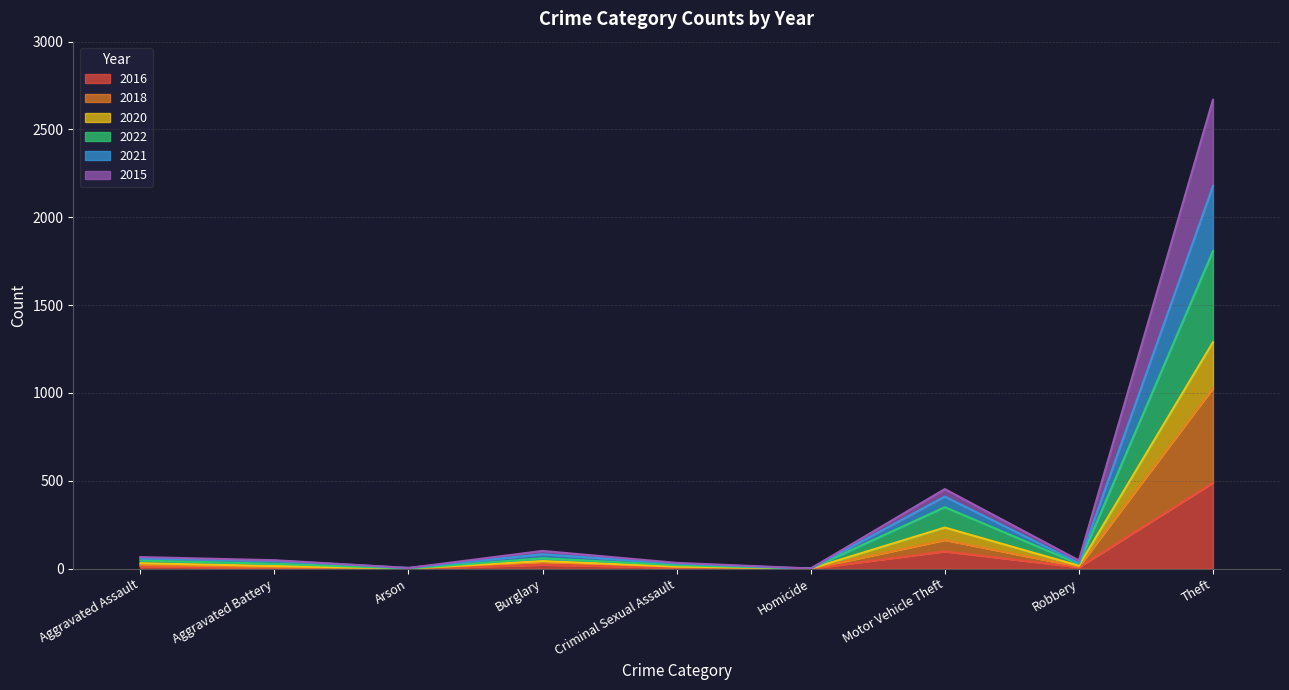

In 2016, how many points are higher than both neighbors (excluding endpoints)?

2